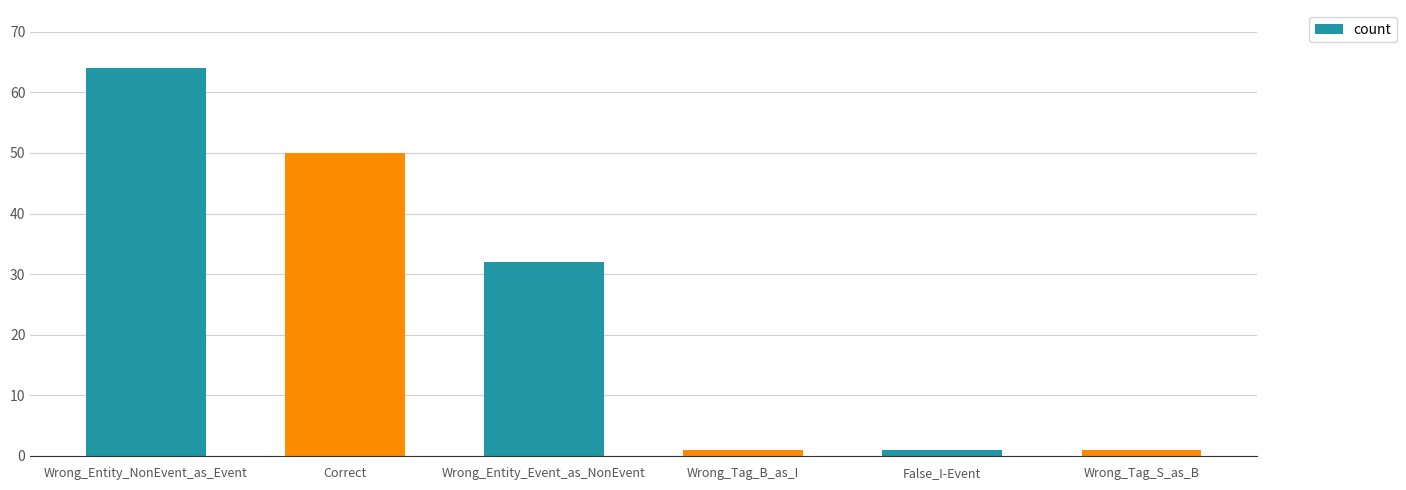

What is the label of the 6th bar from the right?

Wrong_Entity_NonEvent_as_Event